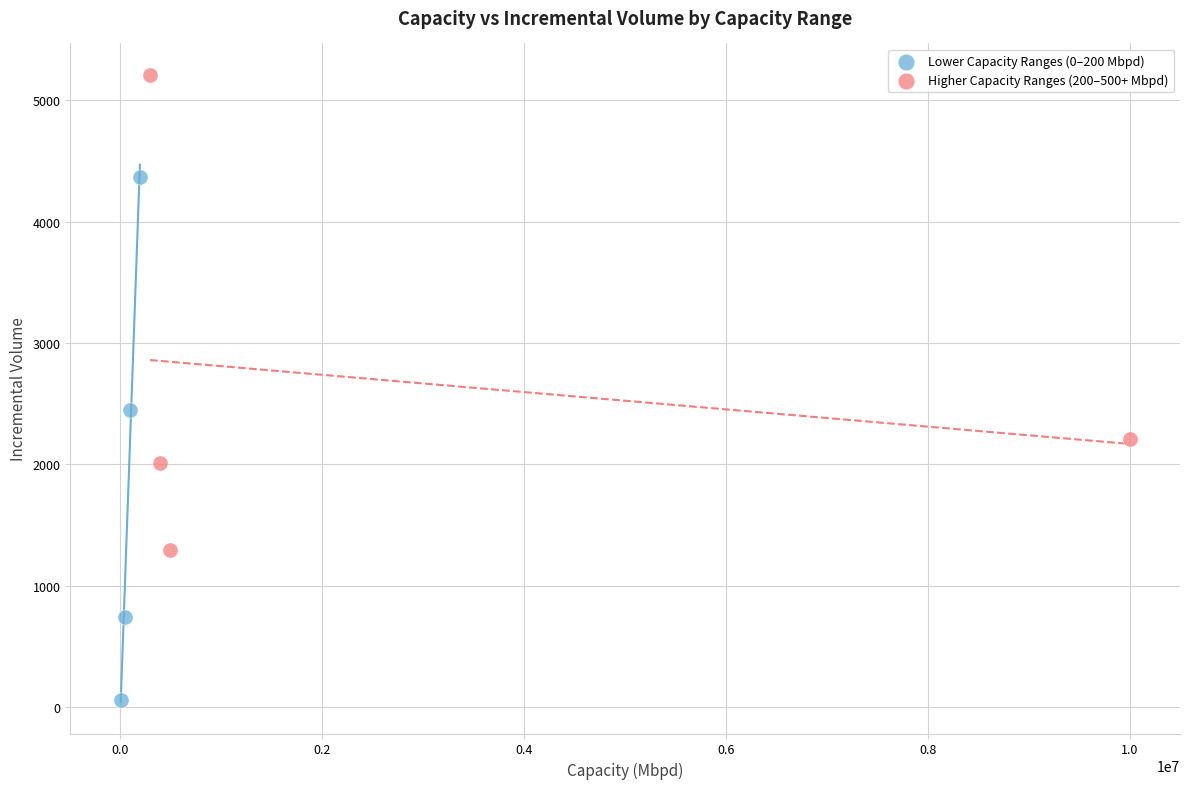

Which series reaches the minimum Y coordinate?

Lower Capacity Ranges (0–200 Mbpd)